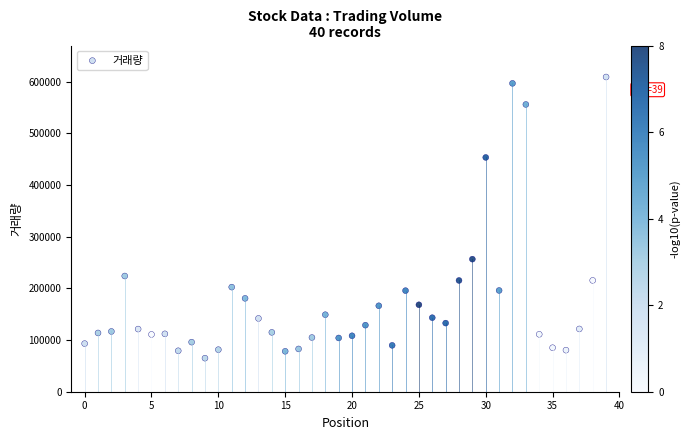

What Y value in the scatter plot is closest to 336990?

256541